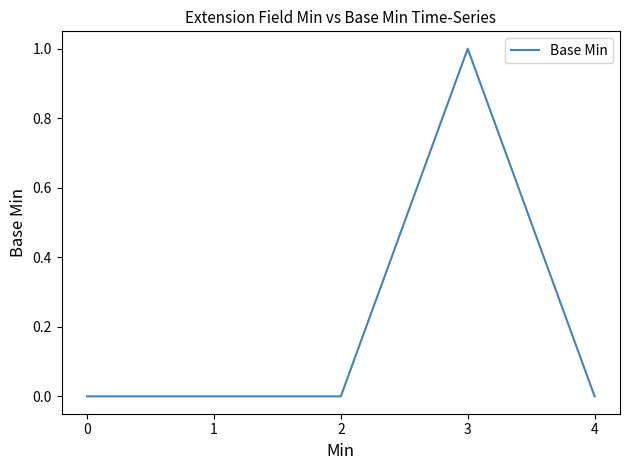

What is the maximum value shown in the chart?

1